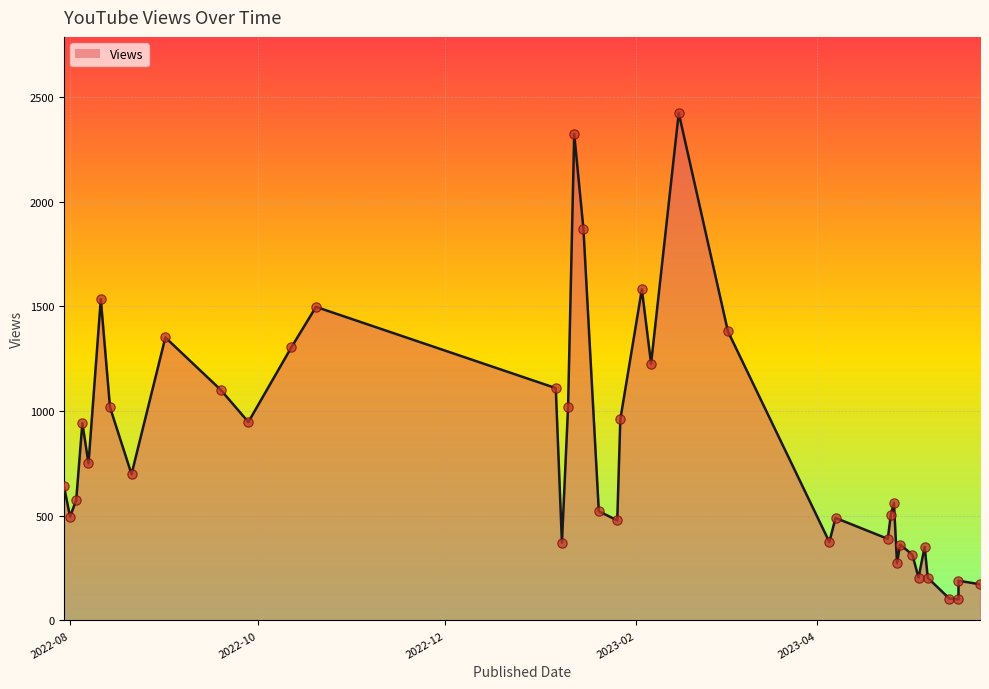

Approximately how many times larger is the value at 2023-01-15 compared to 2023-01-26?

3.9